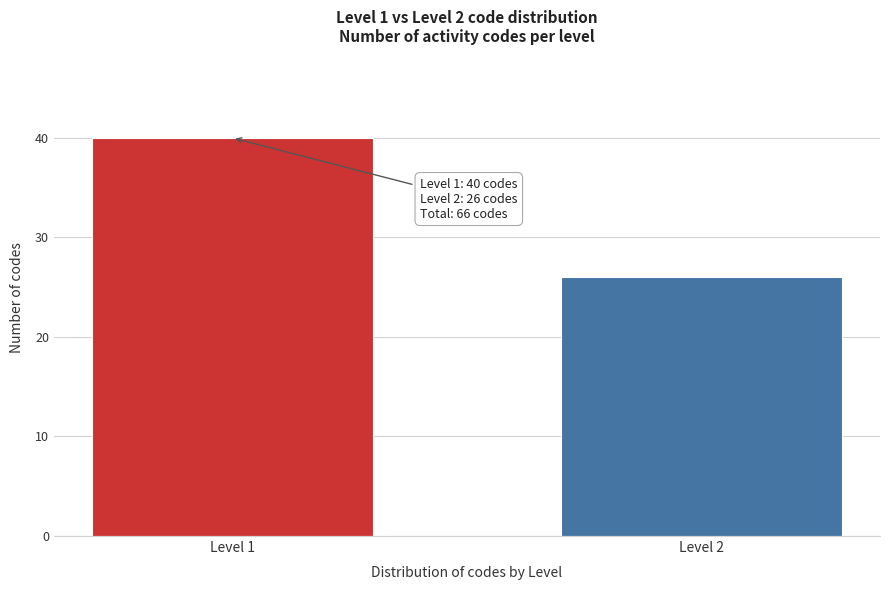

Reading left to right, extract all data points from this chart.

40	26